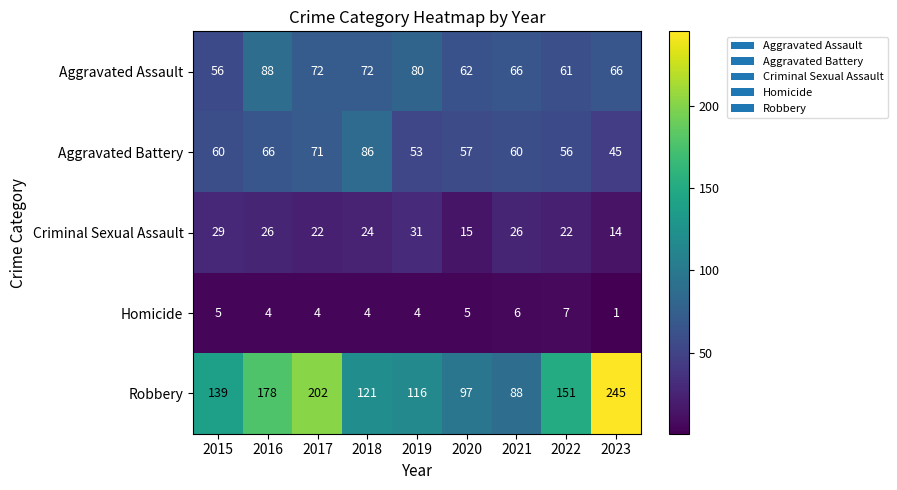

How many categories are shown in the chart?

9